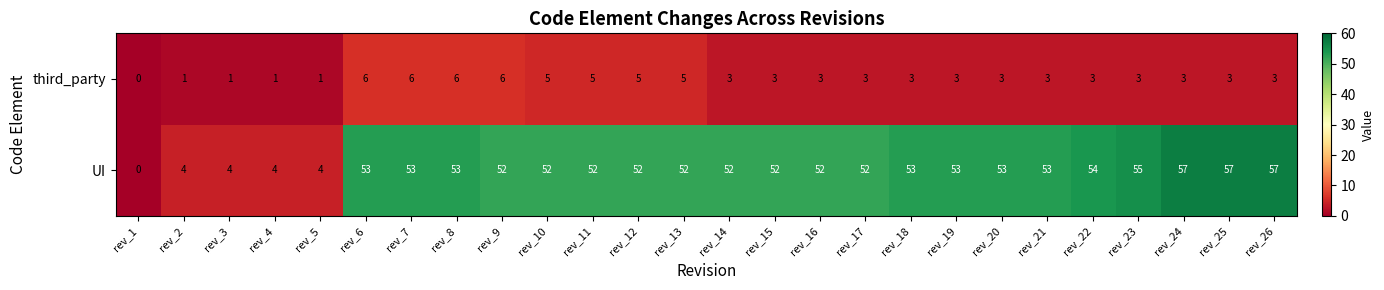

Which series has the largest total across all categories?

UI